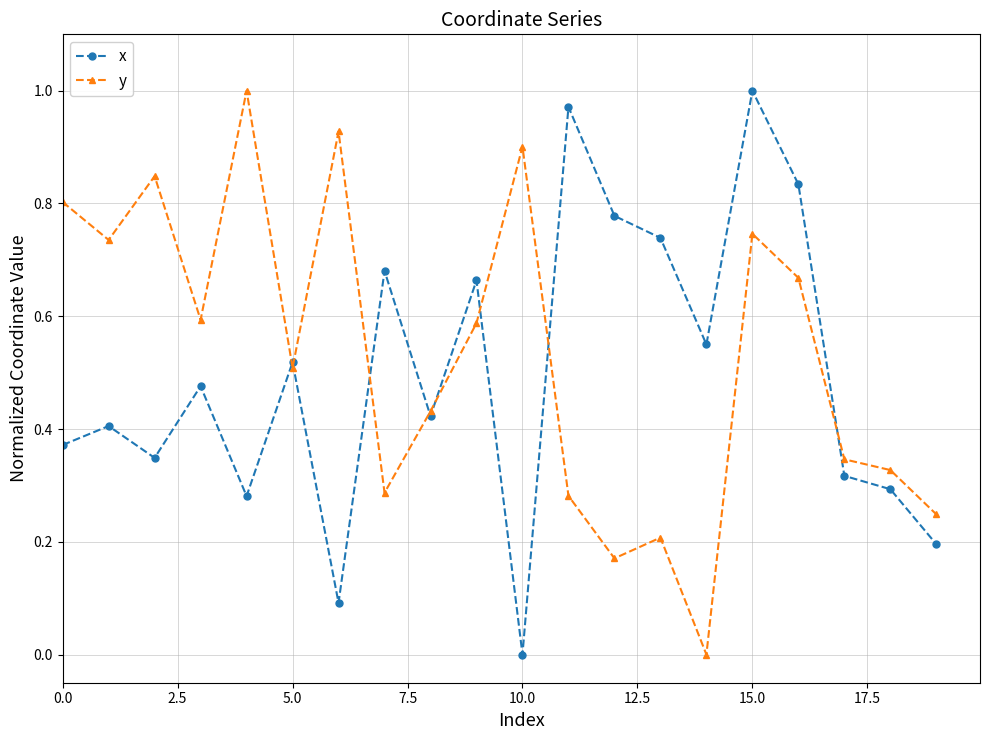

How many interior local peaks does the x series have?

7